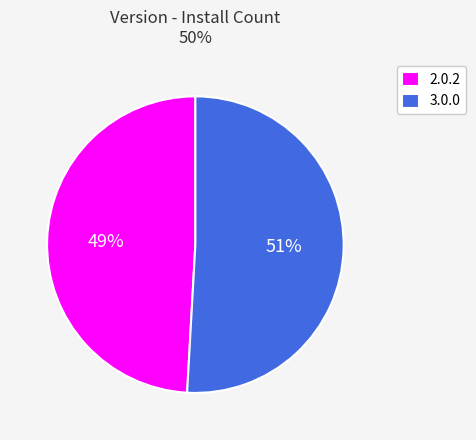

How many slices are in this pie chart?

2